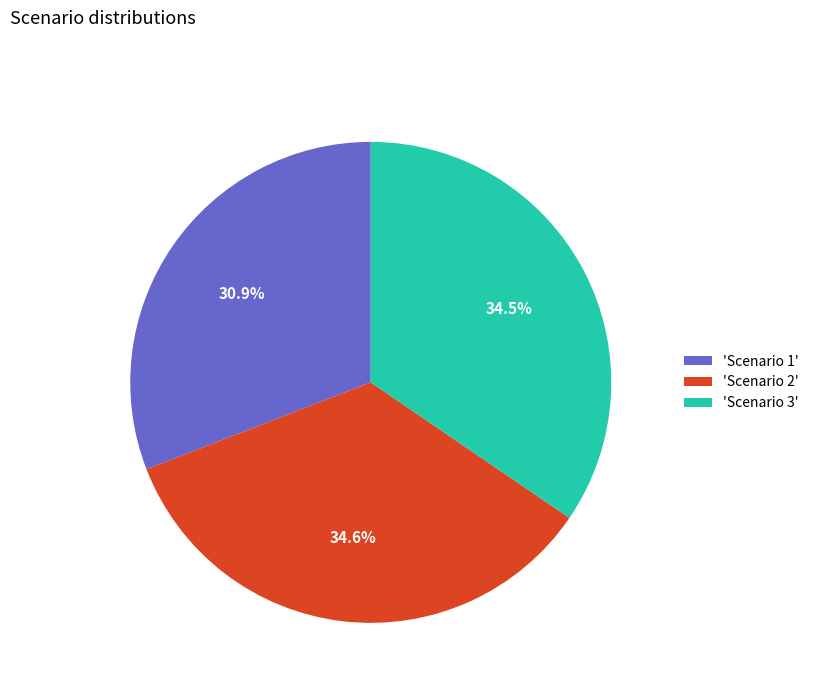

Which has a higher value, 'Scenario 1' or 'Scenario 3'?

'Scenario 3'